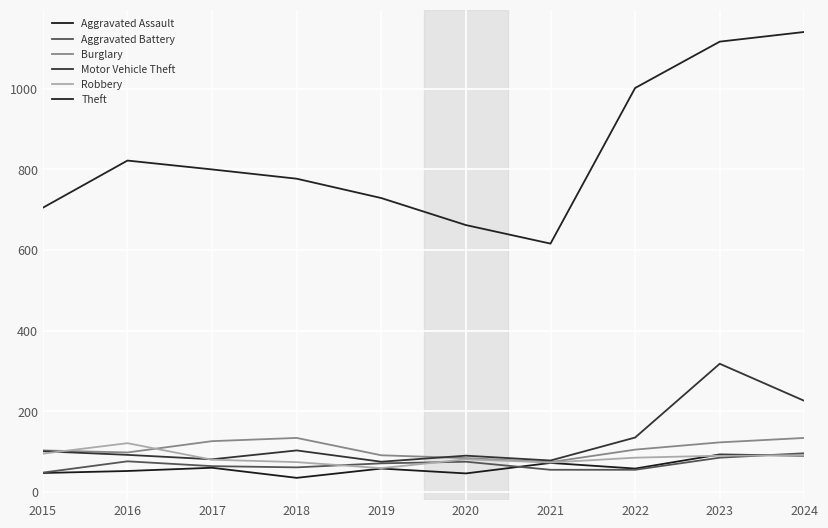

List the labels in order of Theft value, smallest first.

2021, 2020, 2015, 2019, 2018, 2017, 2016, 2022, 2023, 2024